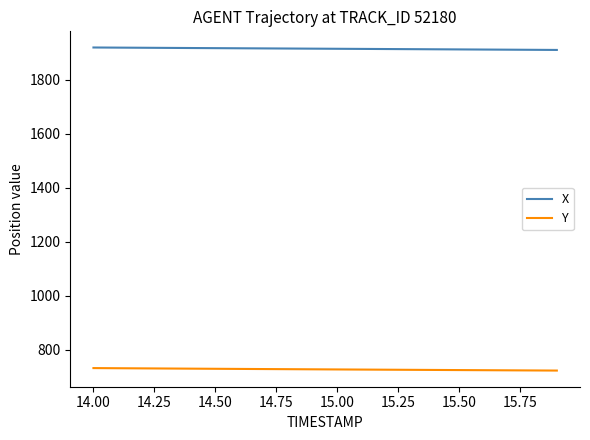

Which series has the largest total across all categories?

X